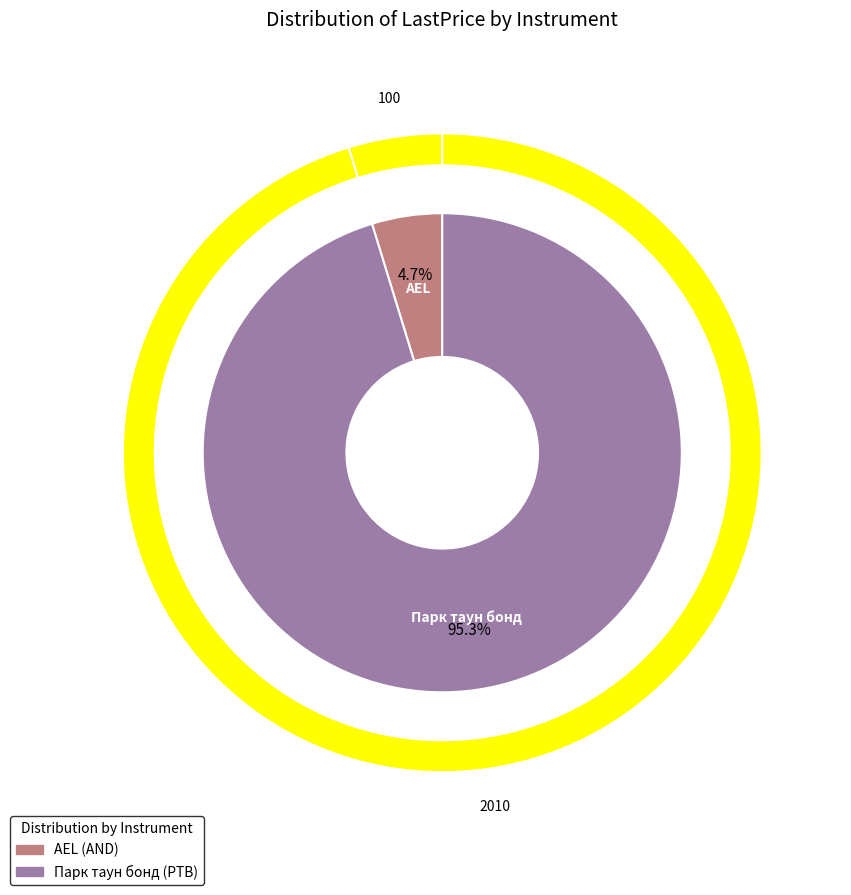

Count the number of slices in the pie.

2